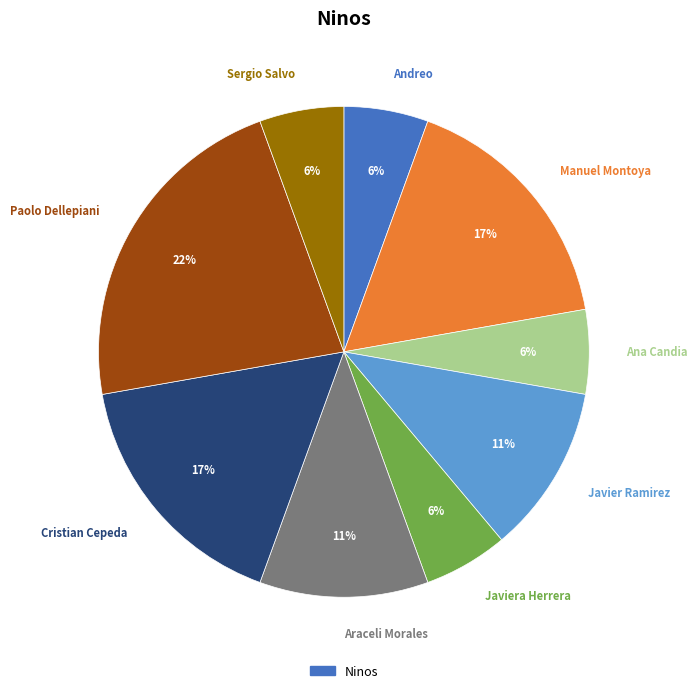

Is there any slice that represents more than half of the pie?

No